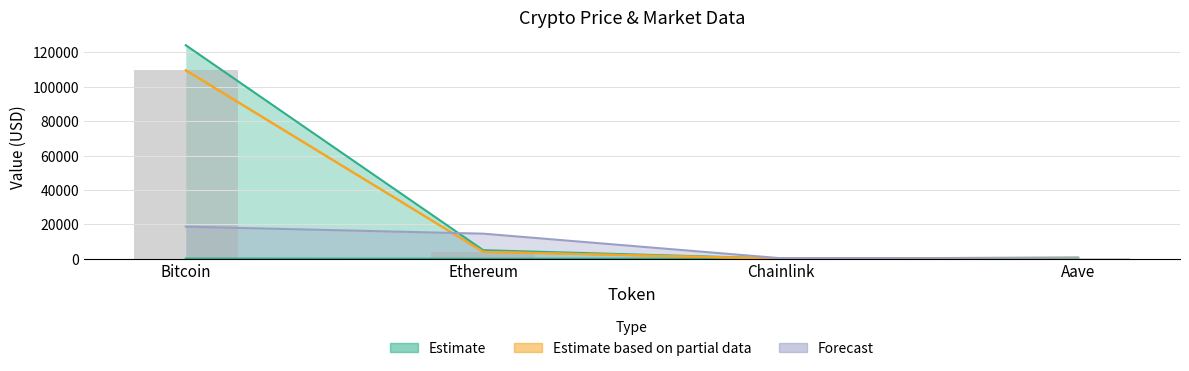

Is the value of allTimeHigh at Bitcoin greater than the value of price24hAgo at Bitcoin?

Yes